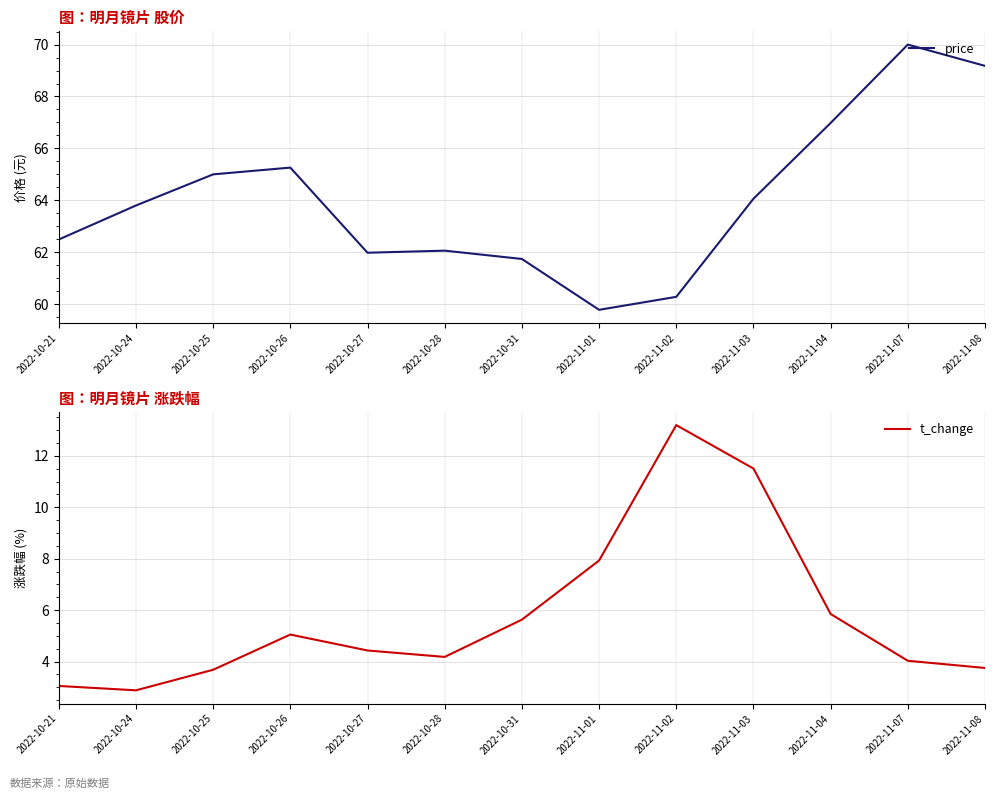

What is the sum of the t_change values at 2022-10-24 and 2022-11-08?

6.6